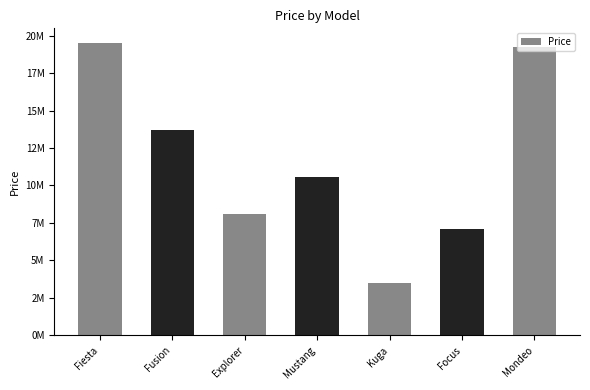

What is the greatest value displayed?

19504828